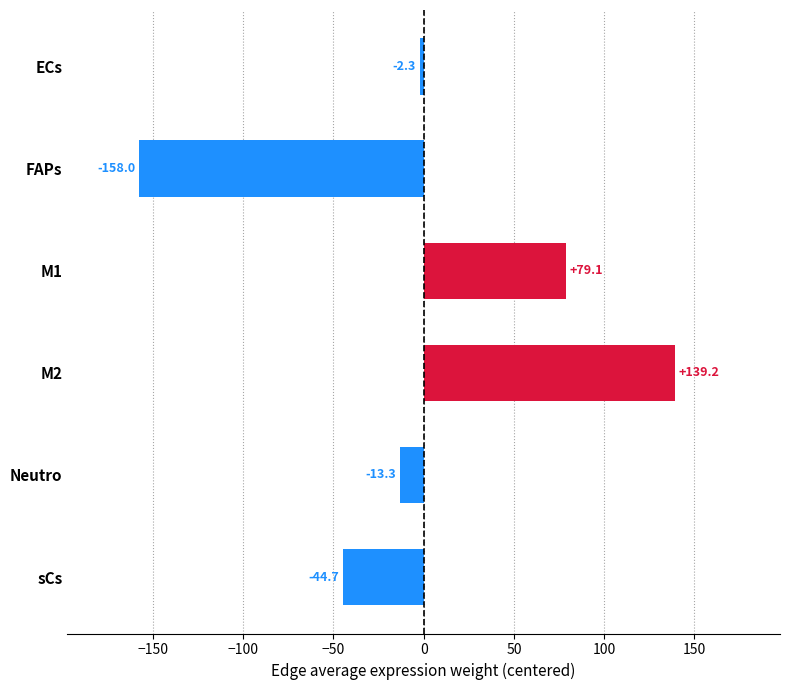

The chart shows a value of -44.7 at sCs. True or false?

True